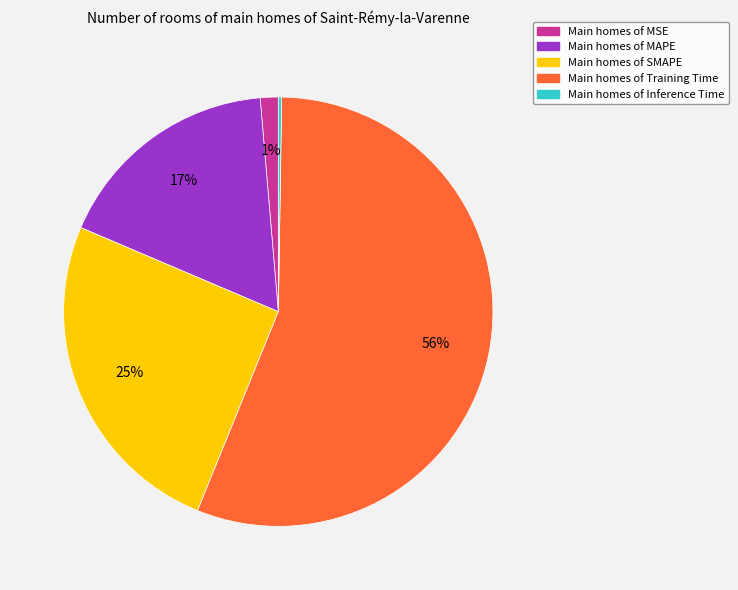

Does any single category account for the majority?

Yes